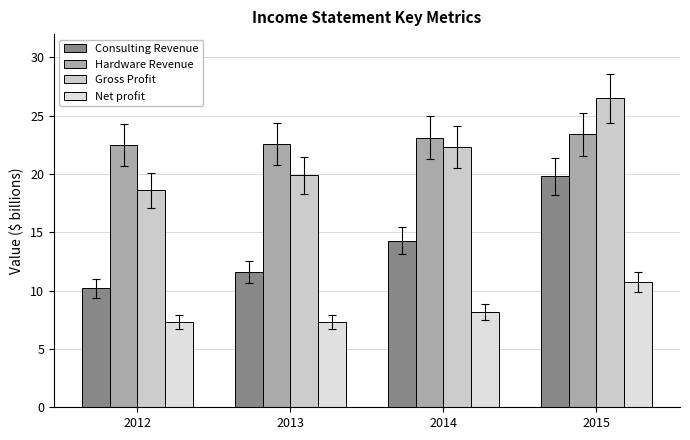

What is the lowest value of the Consulting Revenue series?

10.2